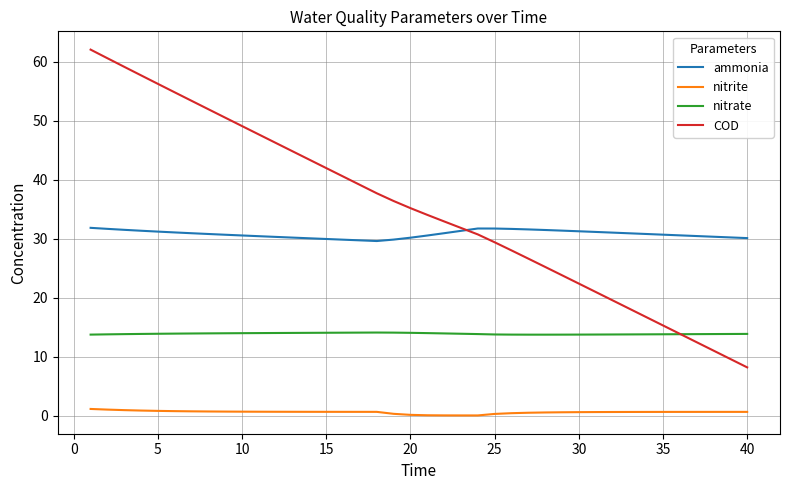

Which series has the widest spread of values?

COD